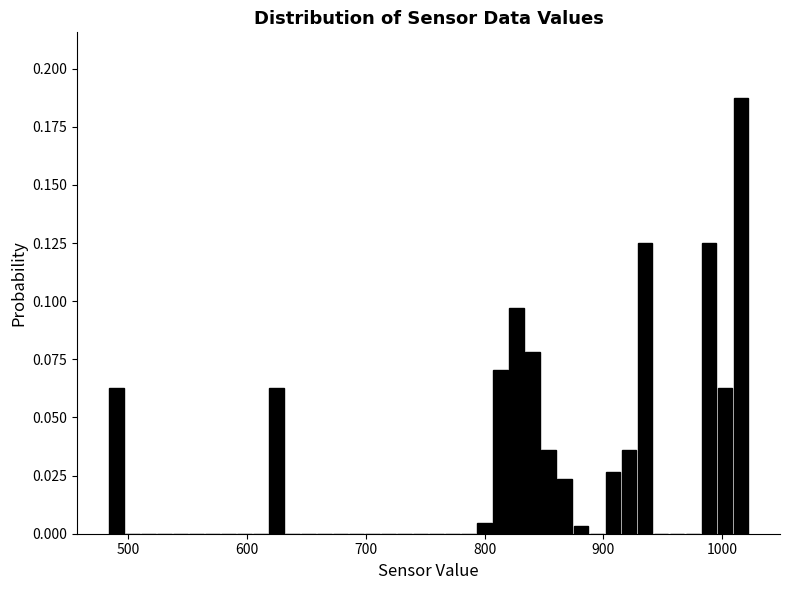

Read against the x-axis, roughly where is the centre of the tallest bar?

1020